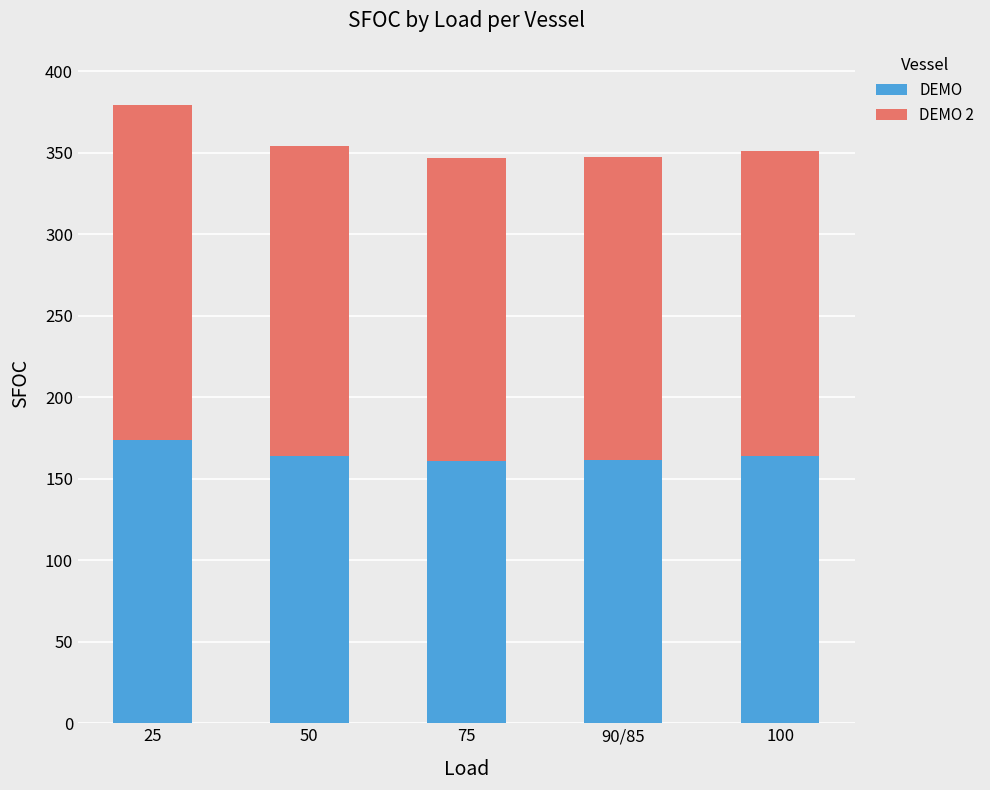

What is the sum of the DEMO values at 100 and 75?

325.0